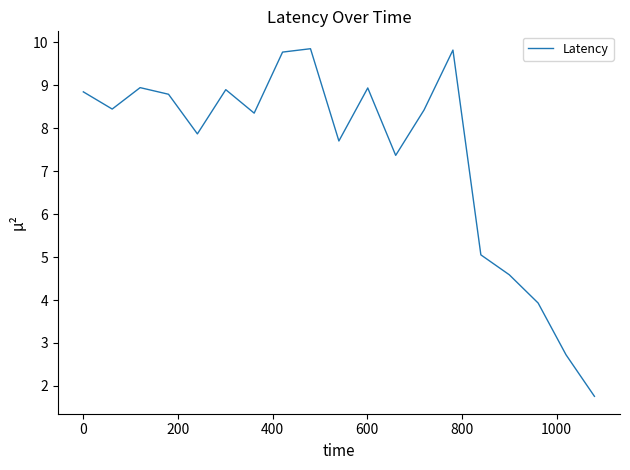

What is the maximum value shown in the chart?

9.9